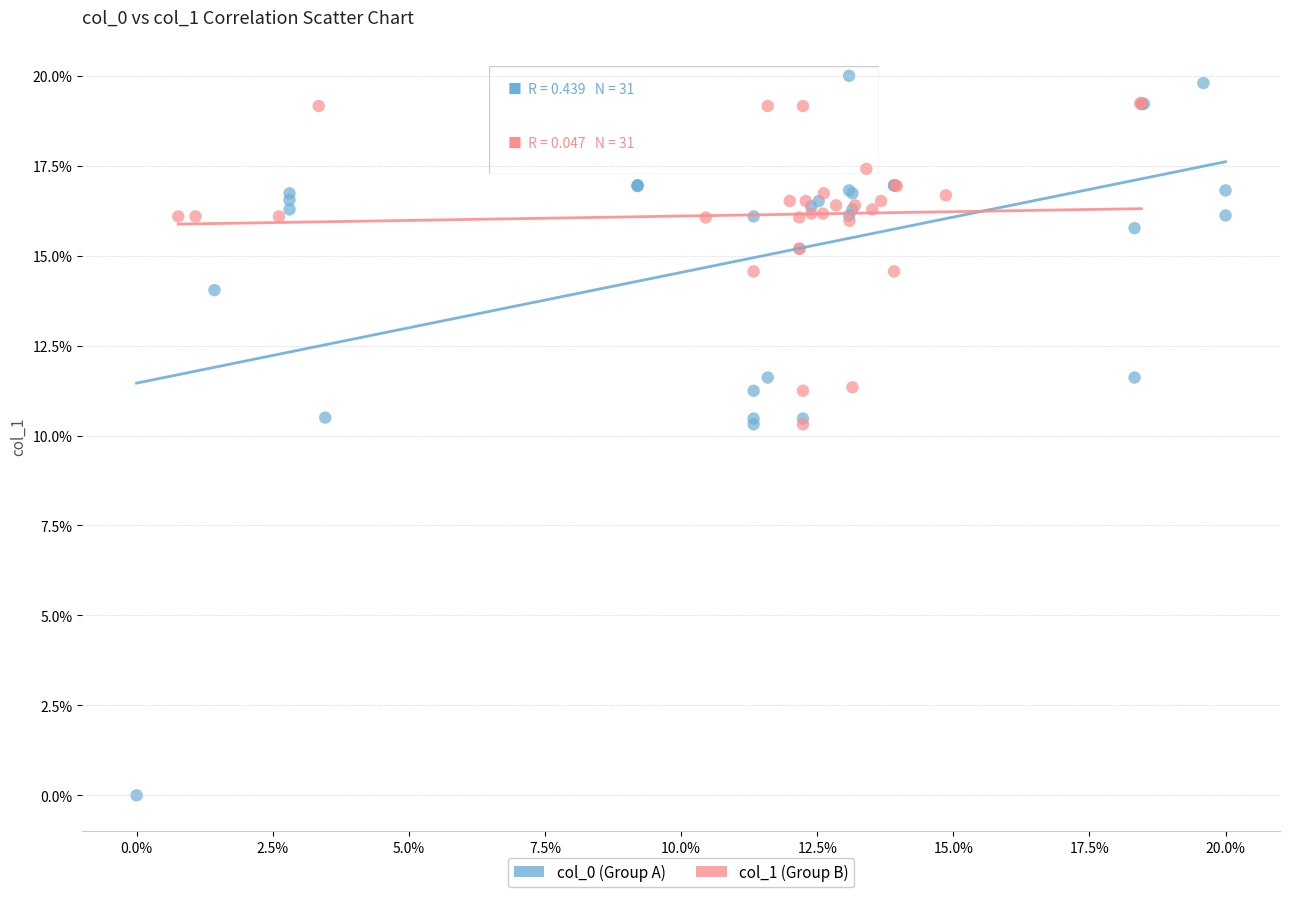

Which series reaches the minimum Y coordinate?

col_0 (Group A)